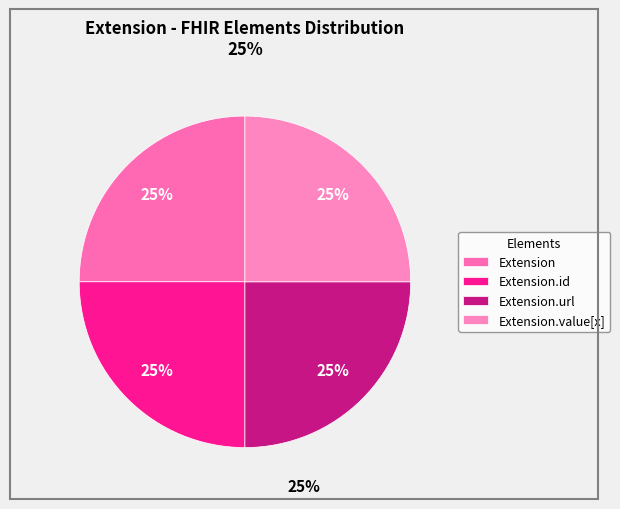

Do Extension and Extension.id together represent more than half of the pie?

No